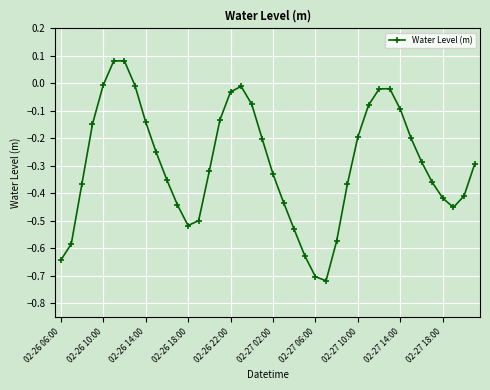

Does the chart display data point markers on the line(s)?

Yes